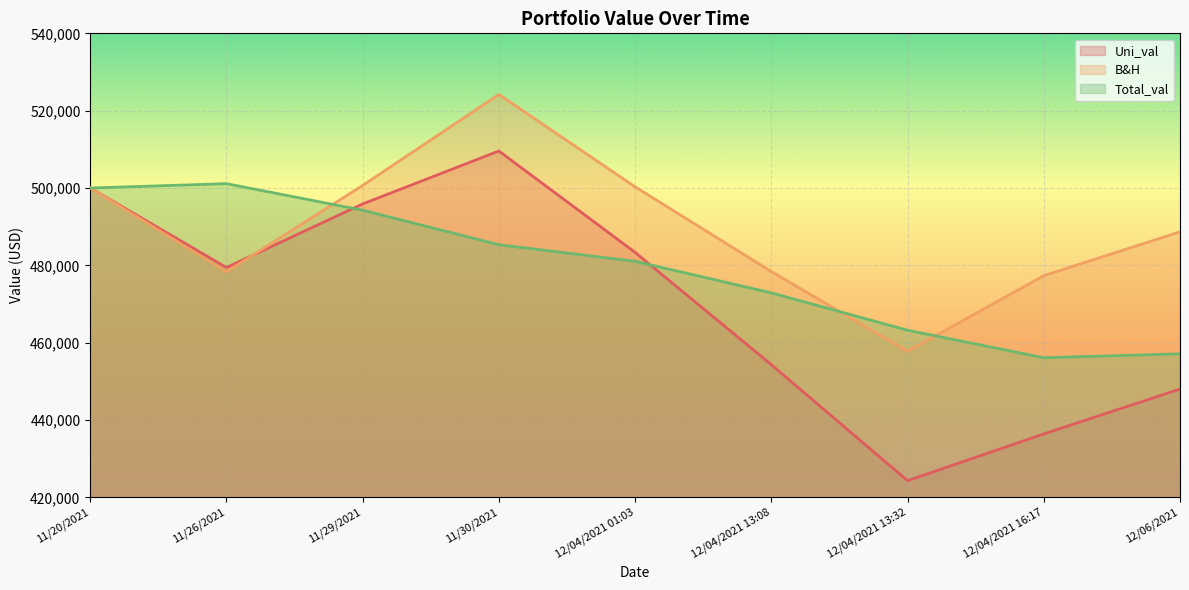

What is the difference between the Uni_val values at 11/30/2021 and 12/04/2021 16:17?

73169.7